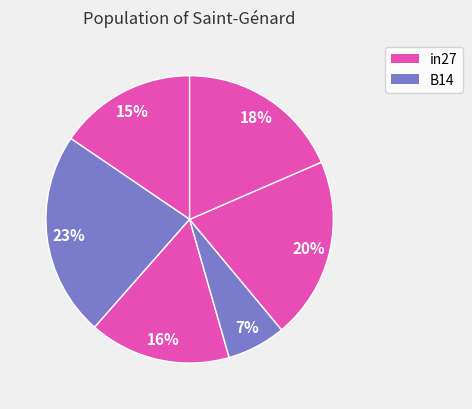

What is the largest slice in the pie chart?

B14